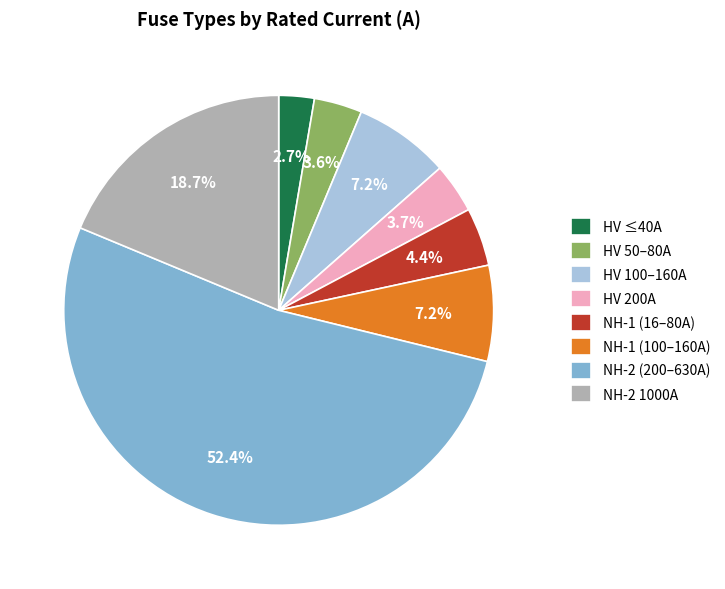

Is NH-2 1000A the majority of the pie?

No